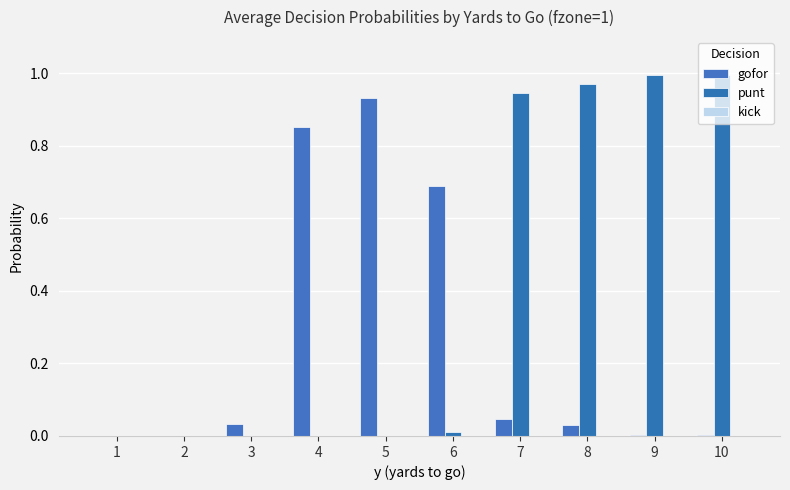

Is it true that gofor equals 0.0 at 1?

True